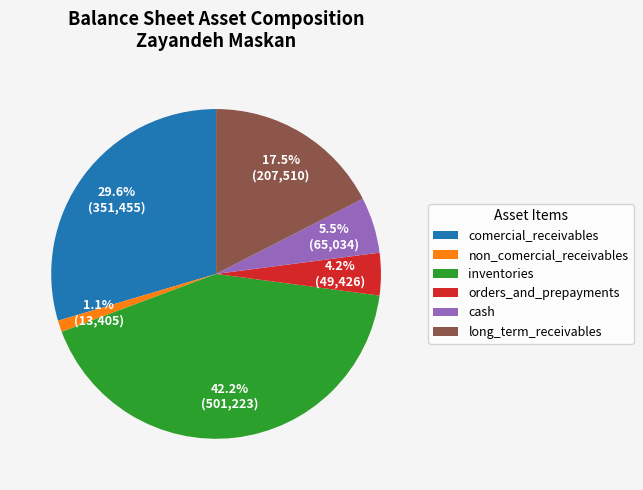

Do inventories and comercial_receivables together represent more than half of the pie?

Yes